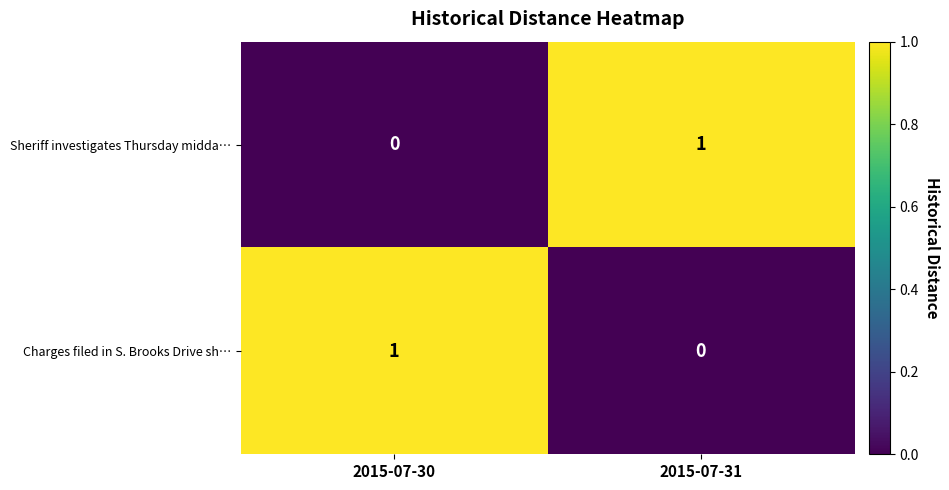

At which label does Sheriff investigates Thursday midda… reach its minimum?

2015-07-30